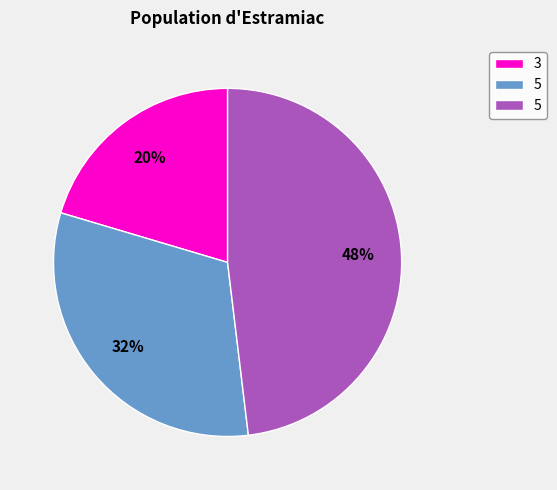

Is there any slice that represents more than half of the pie?

No